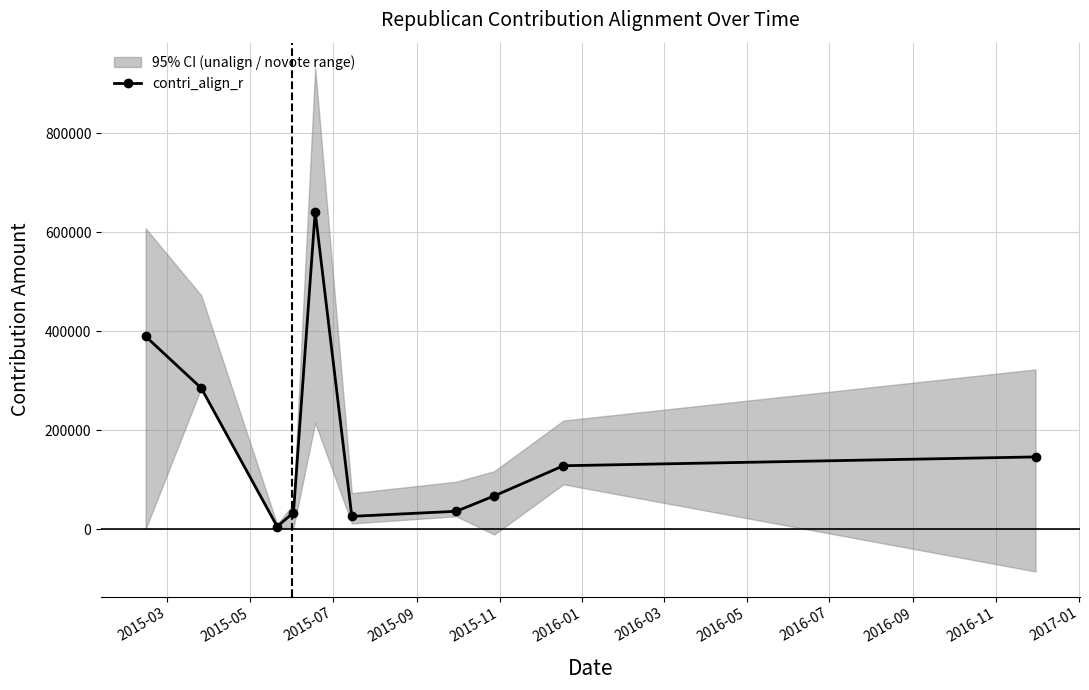

Reading left to right, transcribe all the data shown in this chart.

389771	285376	5831	34012	641273	26333	36606	67638	128542	146353